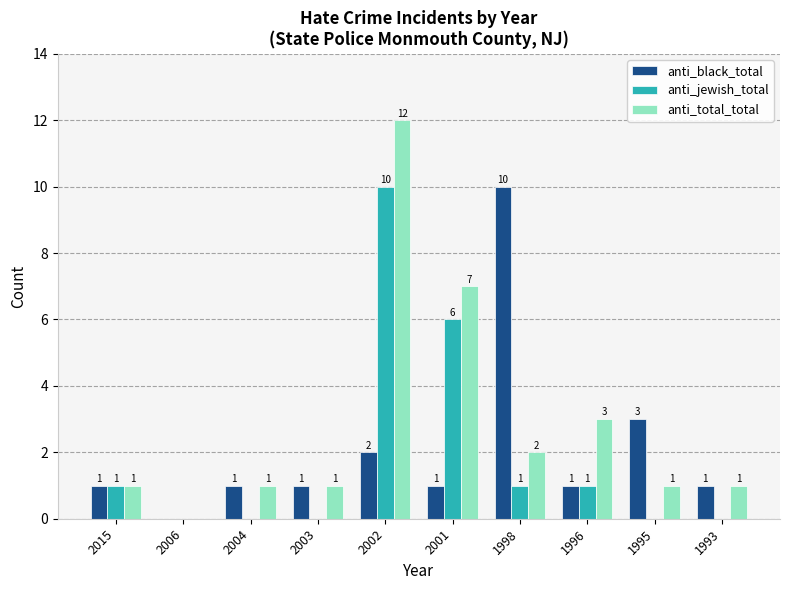

What is the maximum value shown in the chart?

12